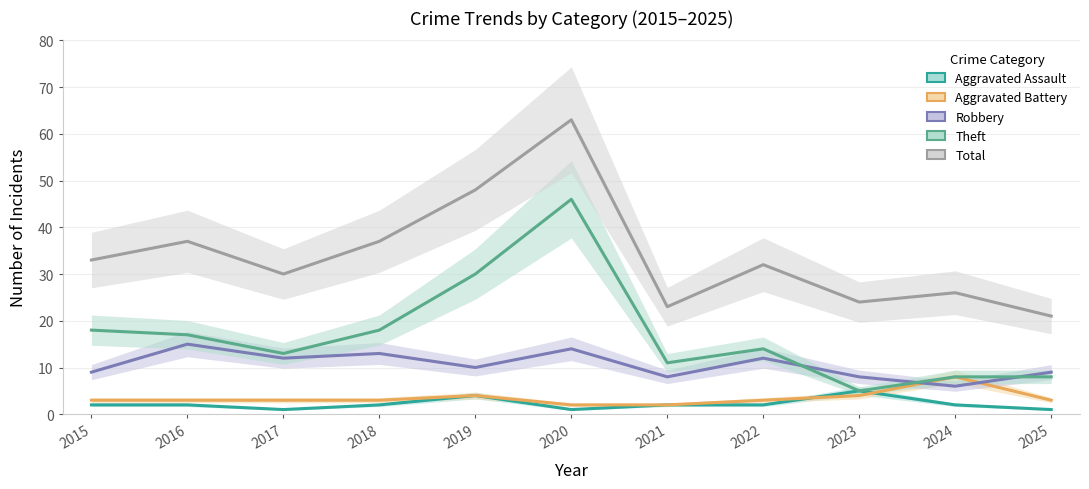

At which category is the sum across all series the highest?

2020